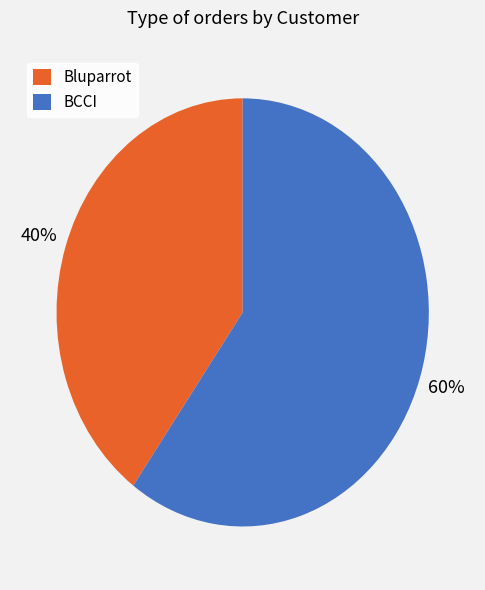

Is it true that BCCI is 60% of the pie?

True